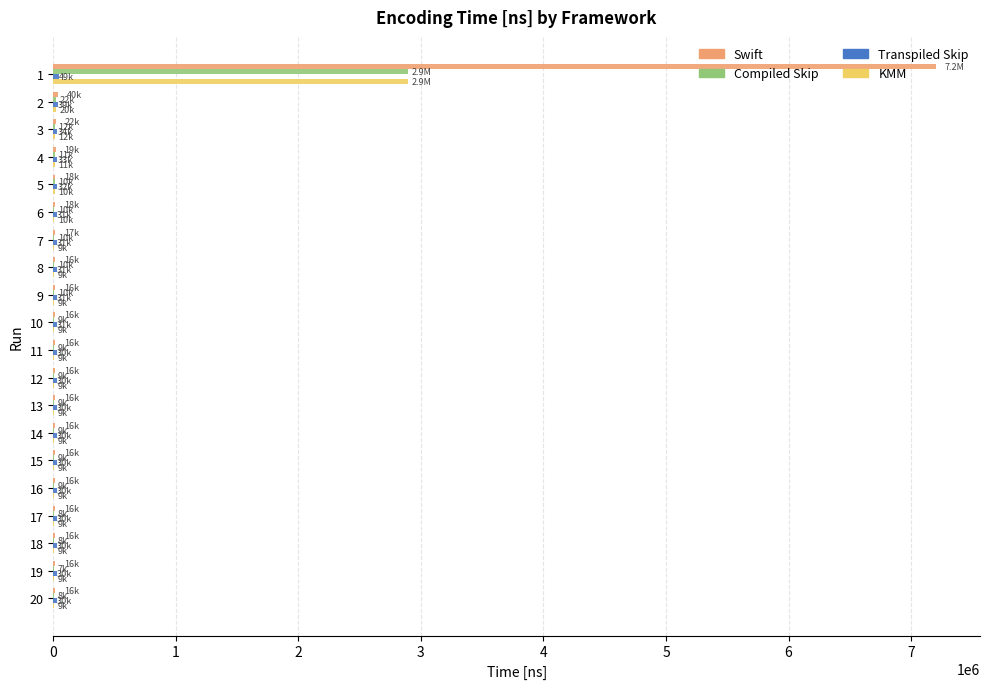

What is the highest value of the Compiled Skip series?

2897291